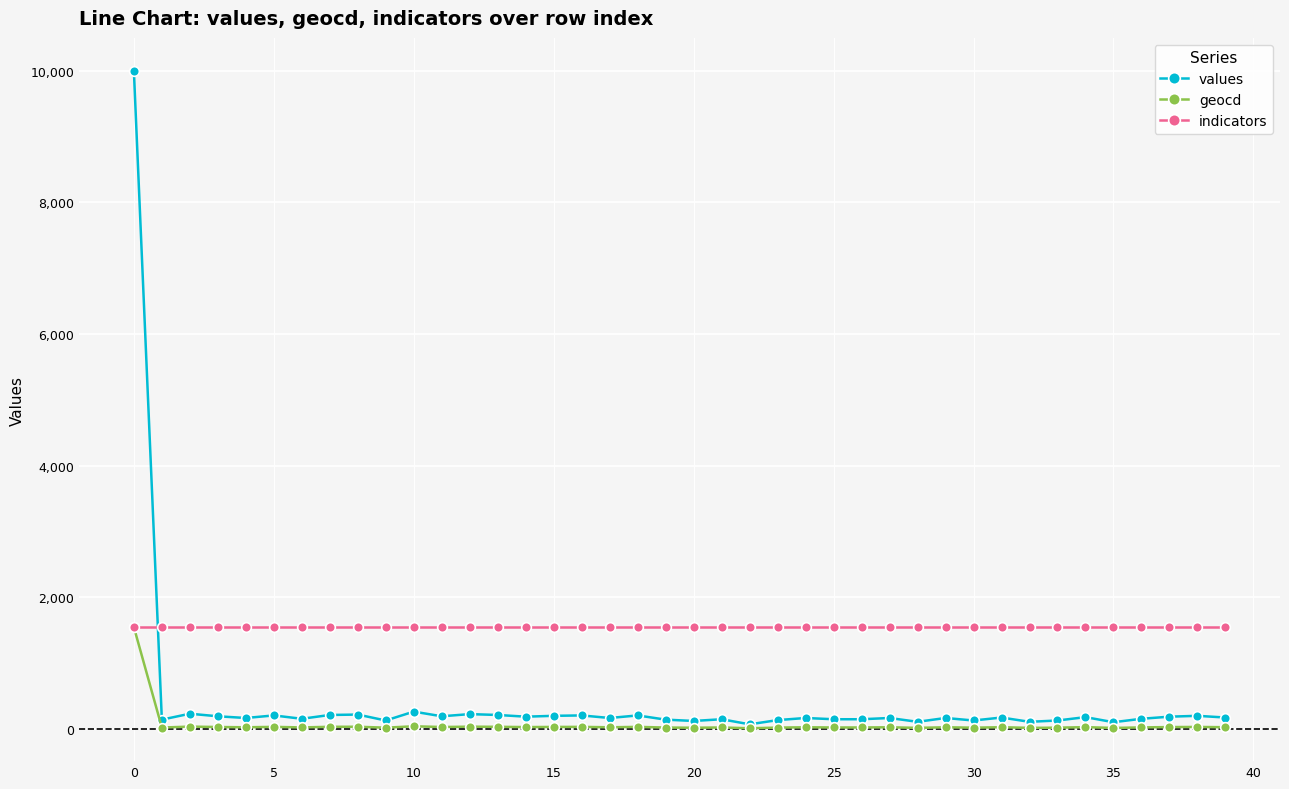

Which series has the largest total across all categories?

indicators